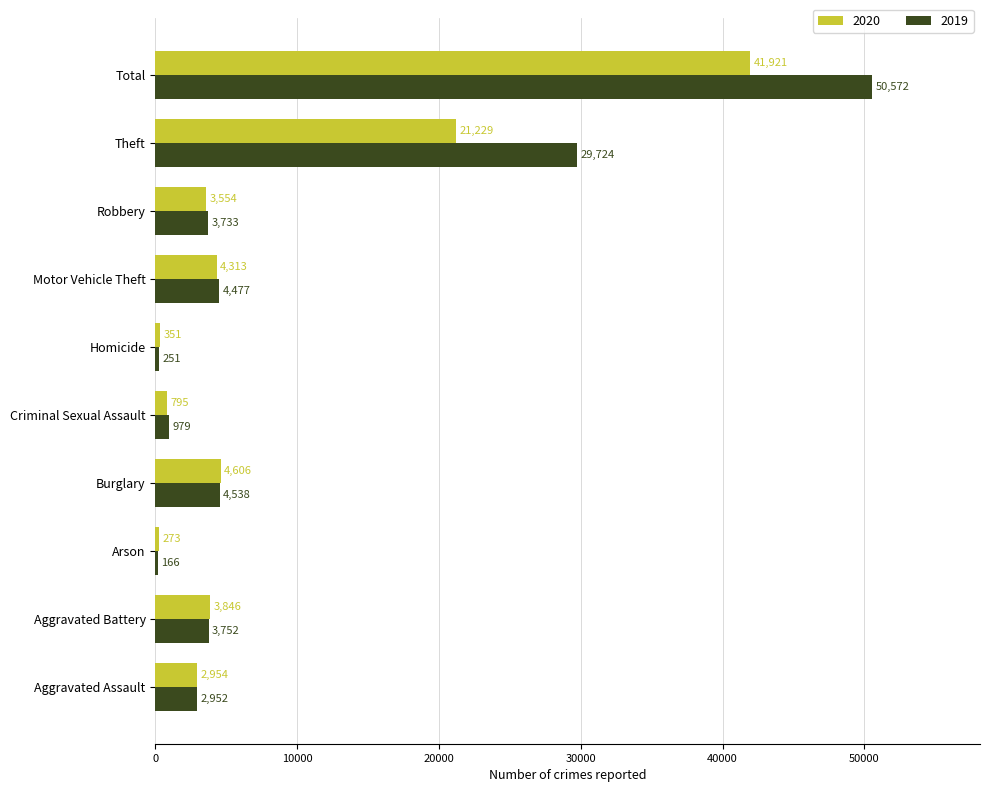

How many categories are shown in the chart?

10